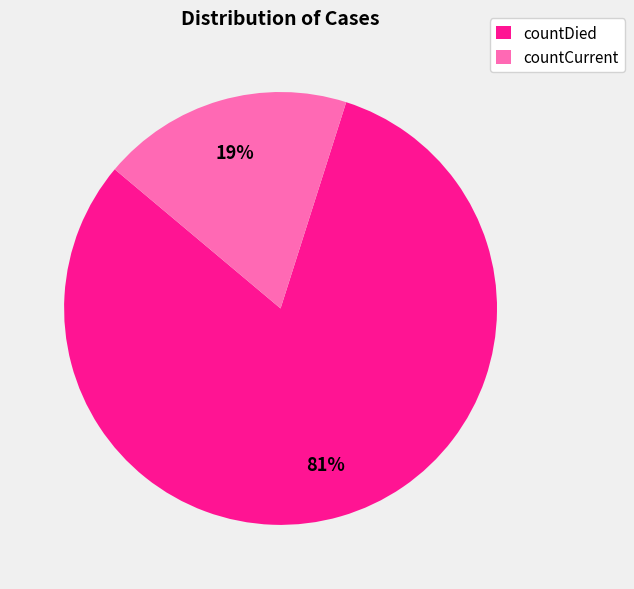

To the nearest percent, what percentage of the pie is countCurrent?

19%